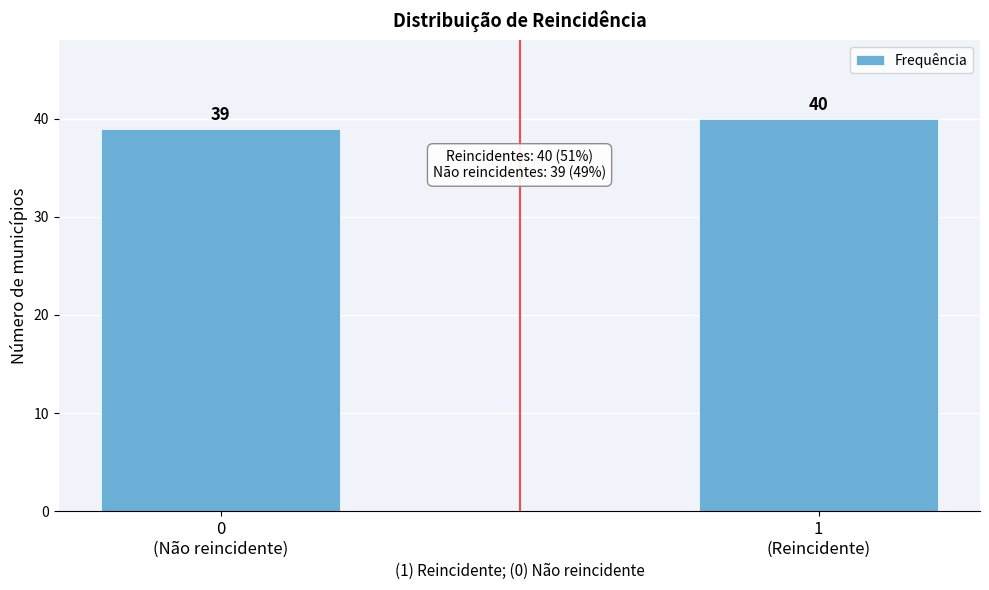

Reading left to right, list all the values displayed in this chart.

39	40